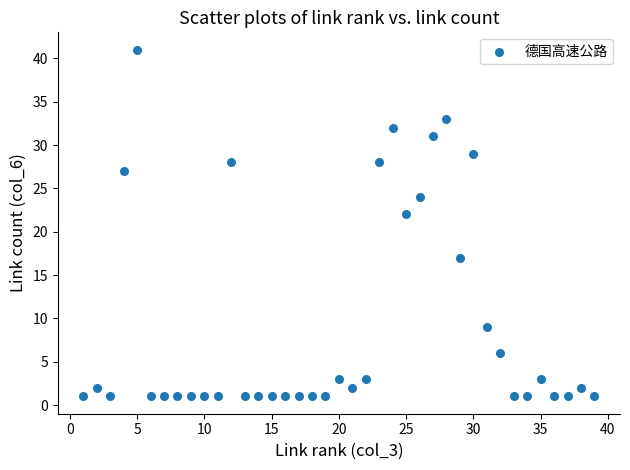

What Y value in the scatter plot is closest to 21?

22